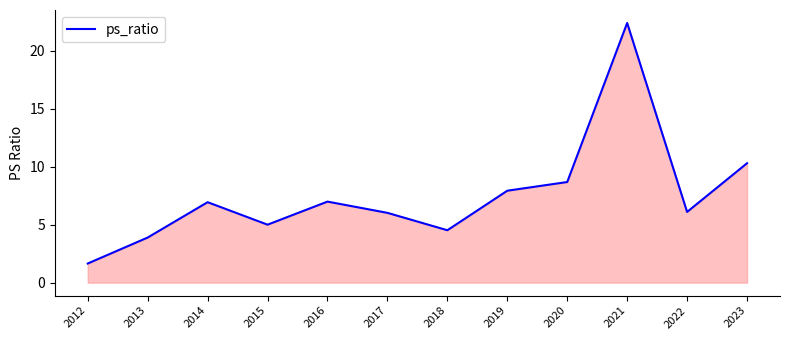

Does the chart have visible grid lines?

No